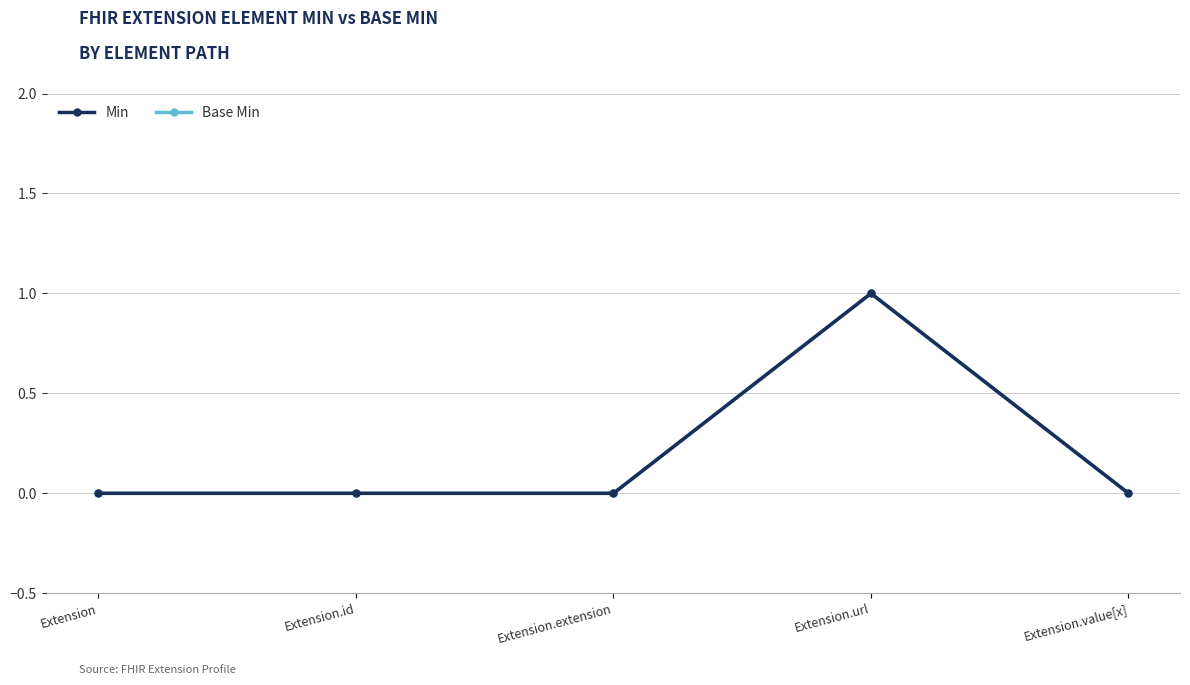

Is the value of Min at Extension.value[x] greater than the value of Base Min at Extension?

No